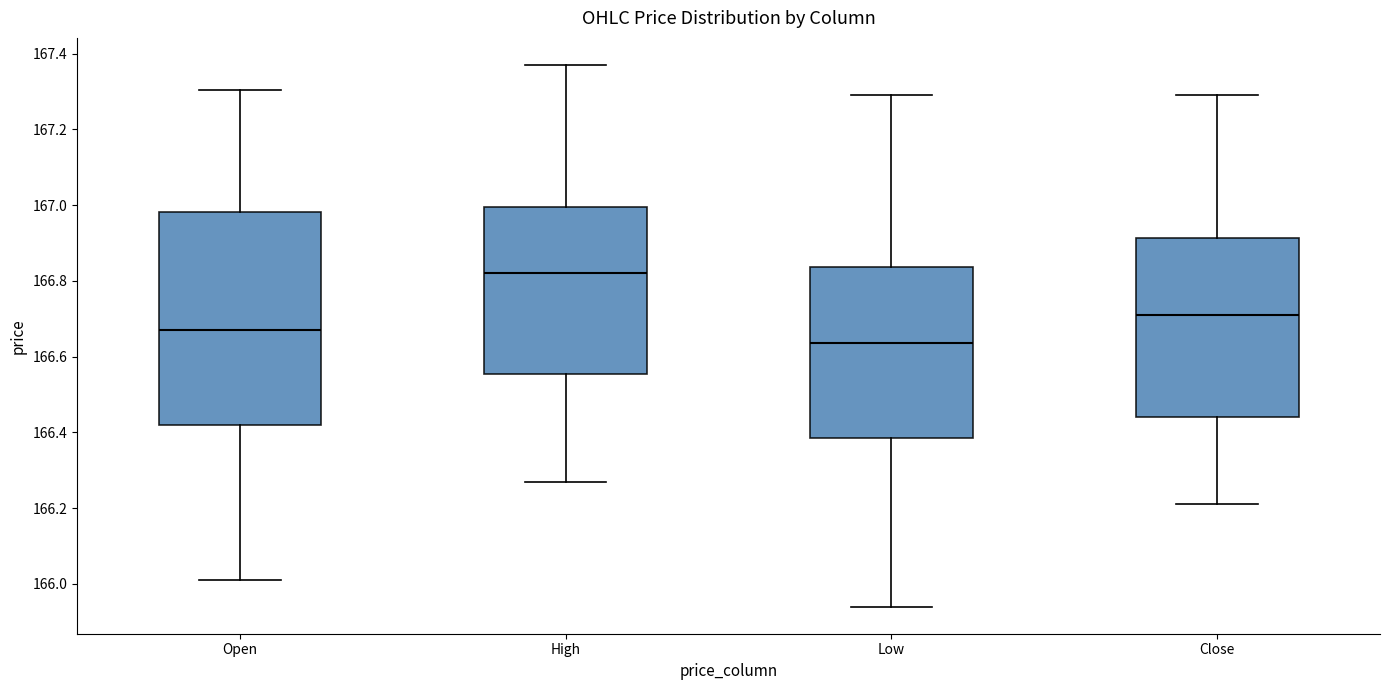

Where is the lower edge of the box for Close on the y-axis? The values are not printed on the chart, so give them approximately, as read against the axis.

166.44